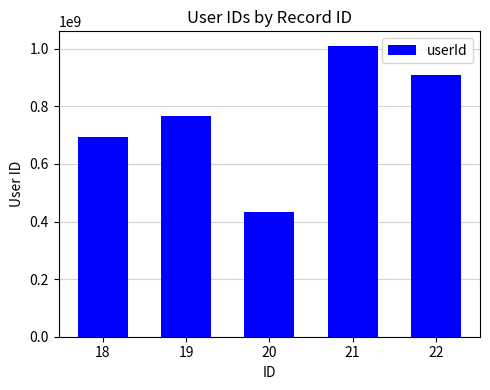

The value at 21 is 224607674. True or false?

False